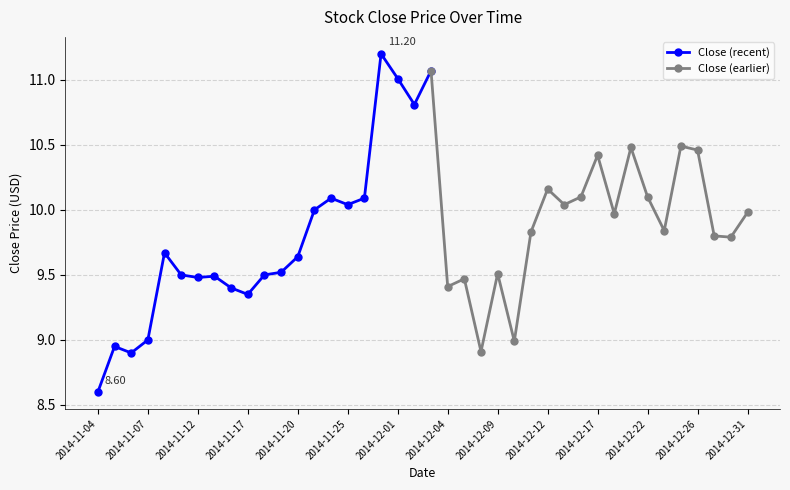

What is the average value?

9.8